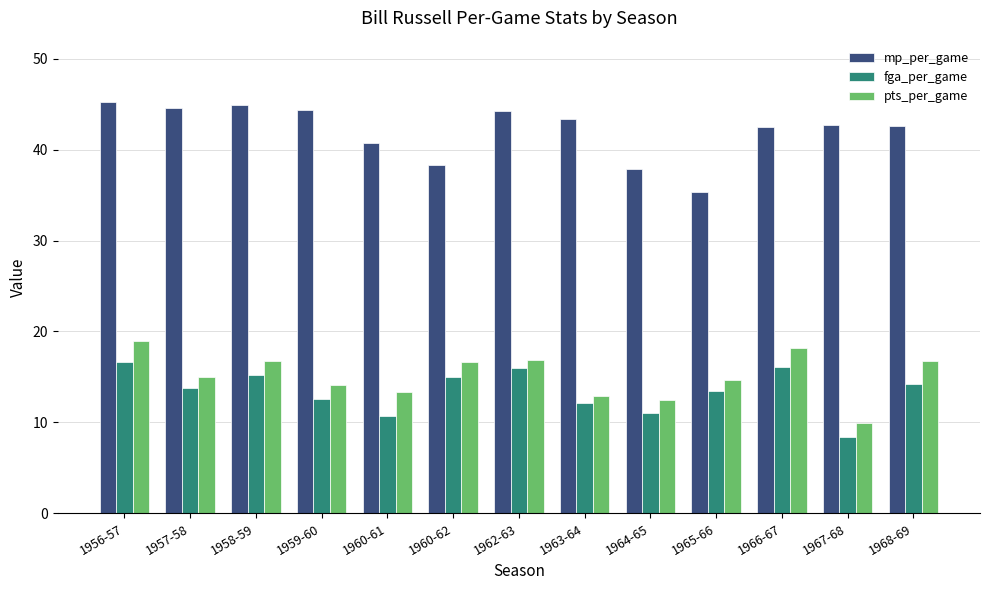

What is the label of the 13th bar from the left?

1968-69